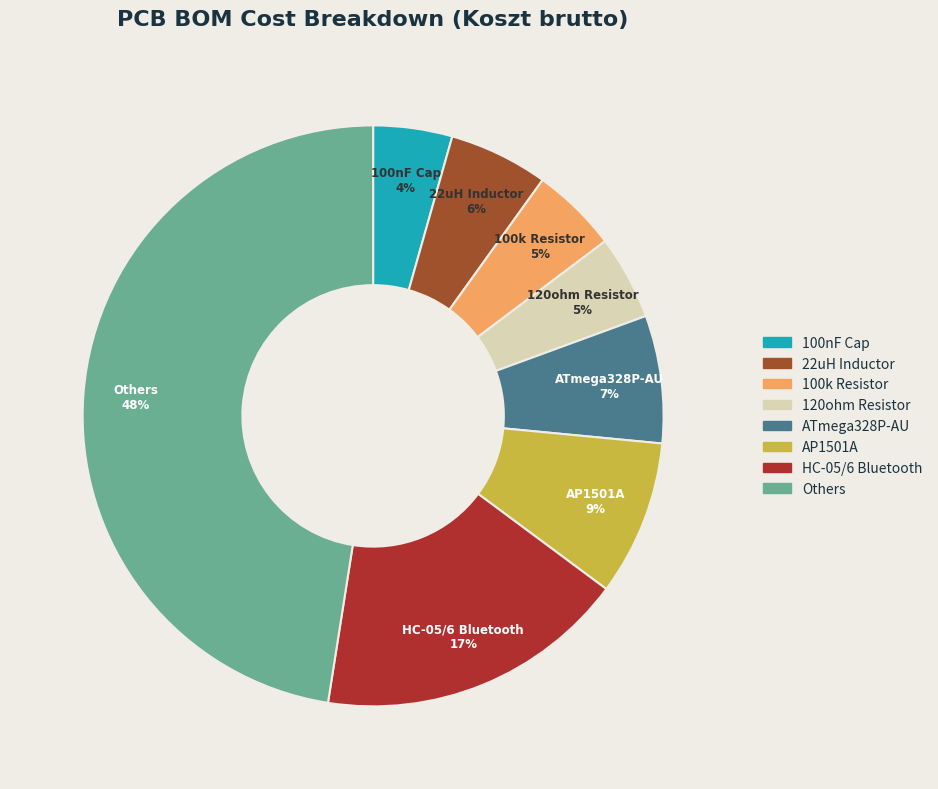

To the nearest percent, what is the combined percentage of 22uH Inductor and 100nF Cap?

10%